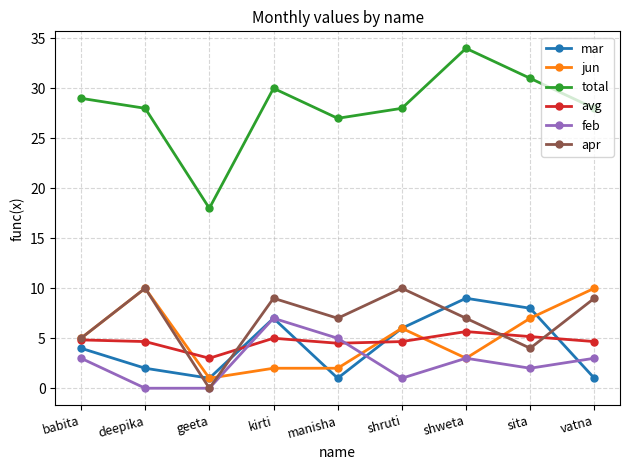

Reading right to left, transcribe all the data shown in this chart.

mar: vatna=1.0	sita=8.0	shweta=9.0	shruti=6.0	manisha=1.0	kirti=7.0	geeta=1.0	deepika=2.0	babita=4.0
jun: vatna=10.0	sita=7.0	shweta=3.0	shruti=6.0	manisha=2.0	kirti=2.0	geeta=1.0	deepika=10.0	babita=5.0
total: vatna=28.0	sita=31.0	shweta=34.0	shruti=28.0	manisha=27.0	kirti=30.0	geeta=18.0	deepika=28.0	babita=29.0
avg: vatna=4.7	sita=5.2	shweta=5.7	shruti=4.7	manisha=4.5	kirti=5.0	geeta=3.0	deepika=4.7	babita=4.8
feb: vatna=3.0	sita=2.0	shweta=3.0	shruti=1.0	manisha=5.0	kirti=7.0	geeta=0.0	deepika=0.0	babita=3.0
apr: vatna=9.0	sita=4.0	shweta=7.0	shruti=10.0	manisha=7.0	kirti=9.0	geeta=0.0	deepika=10.0	babita=5.0